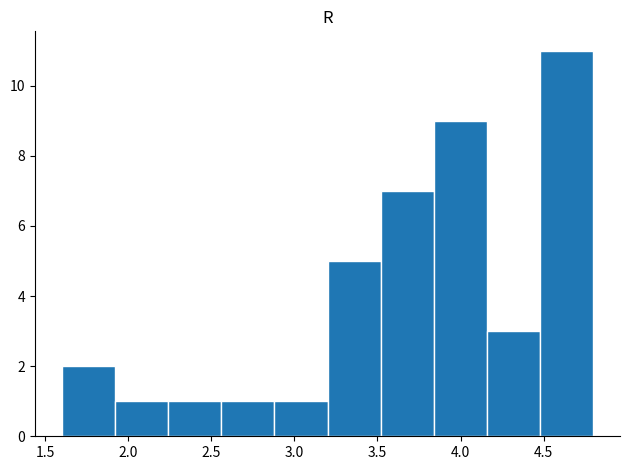

Reading left to right, list every bar in this chart as the range it spans on the x-axis followed by its height. Neither the bar edges nor the heights are printed on the chart, so give them approximately, as read against the axes.

1.60 to 1.92: 2
1.92 to 2.24: 1
2.24 to 2.56: 1
2.56 to 2.88: 1
2.88 to 3.20: 1
3.20 to 3.52: 5
3.52 to 3.84: 7
3.84 to 4.16: 9
4.16 to 4.48: 3
4.48 to 4.80: 11